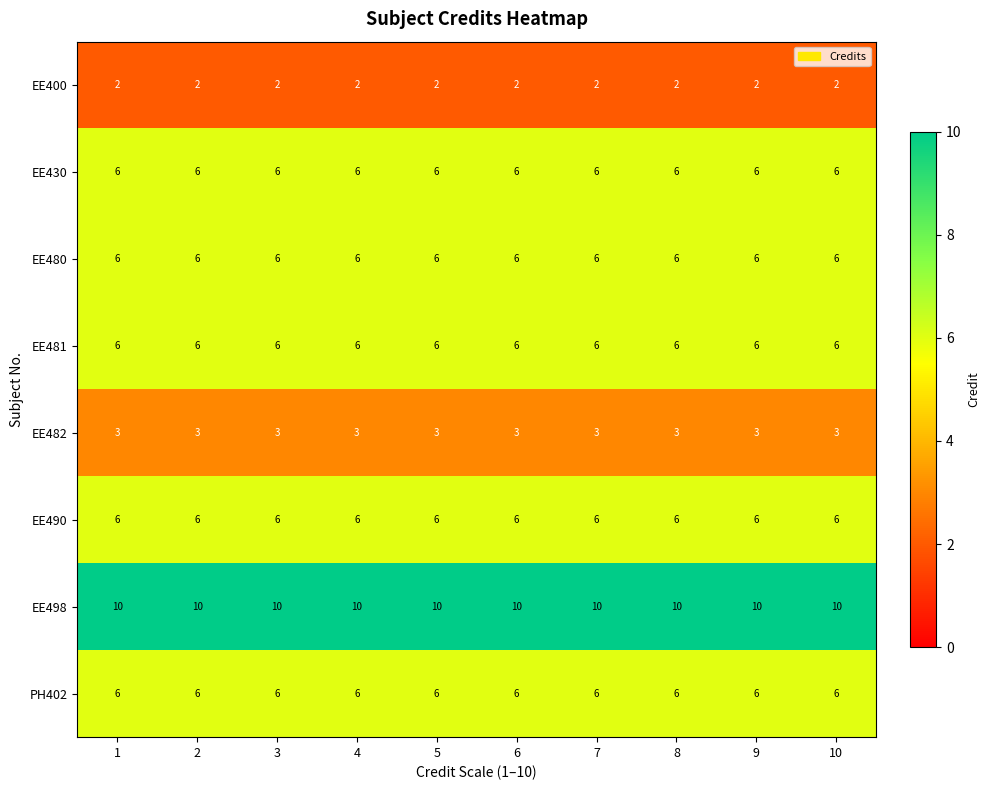

Read the PH402 value at 1.

6